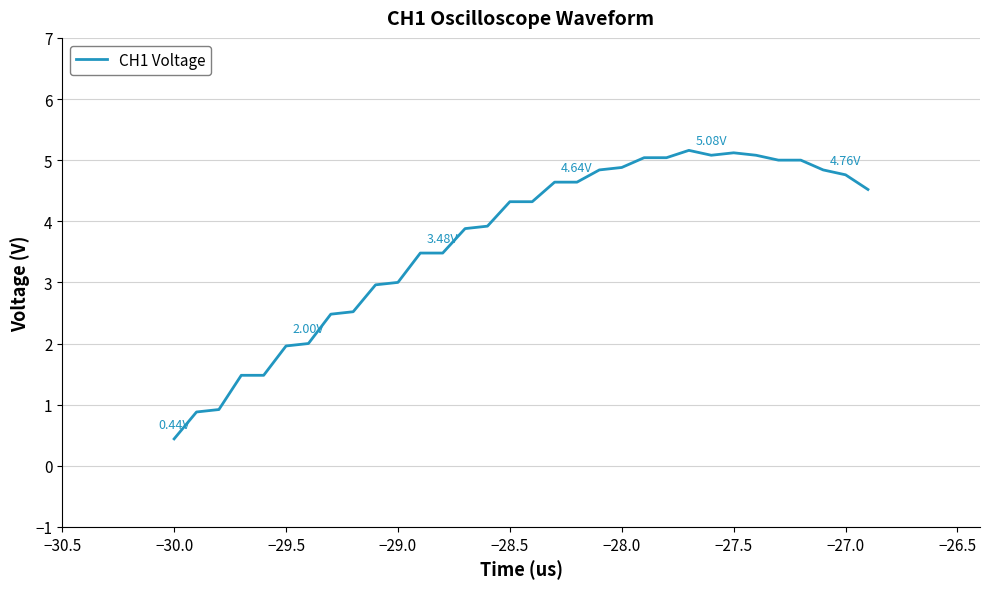

What is the difference between the maximum and minimum values?

4.7